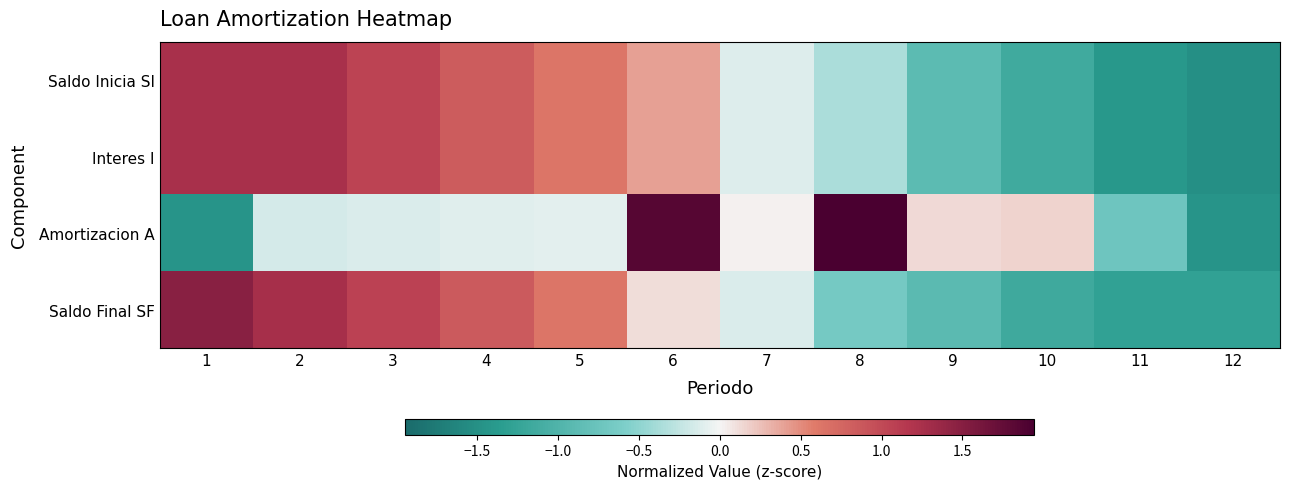

Which label corresponds to the largest value in the chart?

8